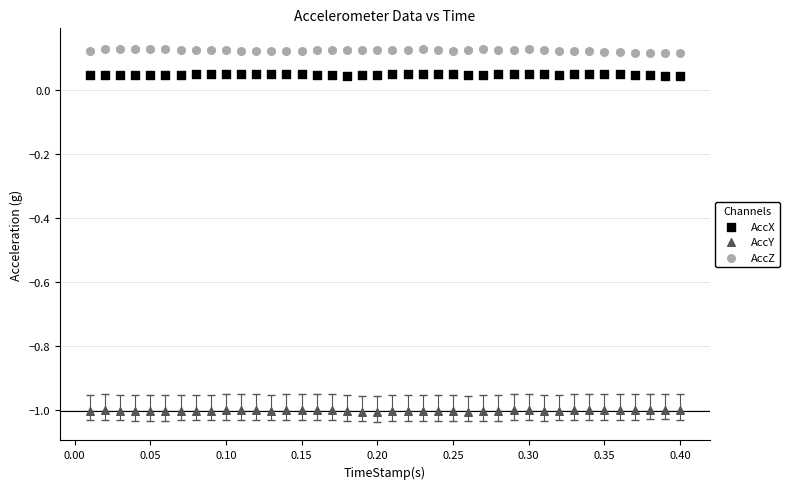

Which series reaches the maximum Y coordinate?

AccZ